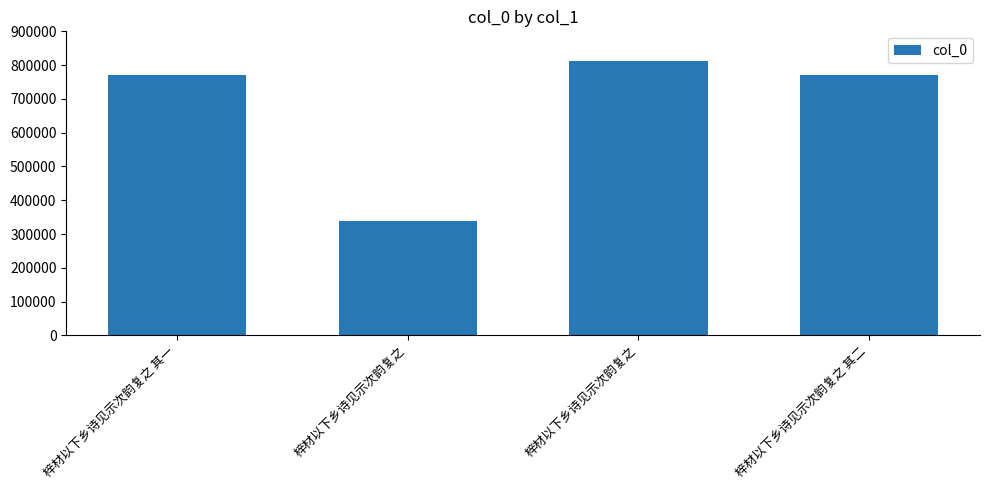

Reading left to right, transcribe all the data shown in this chart.

梓材以下乡诗见示次韵复之 其一=771625	梓材以下乡诗见示次韵复之=338407	梓材以下乡诗见示次韵复之=812369	梓材以下乡诗见示次韵复之 其二=771626